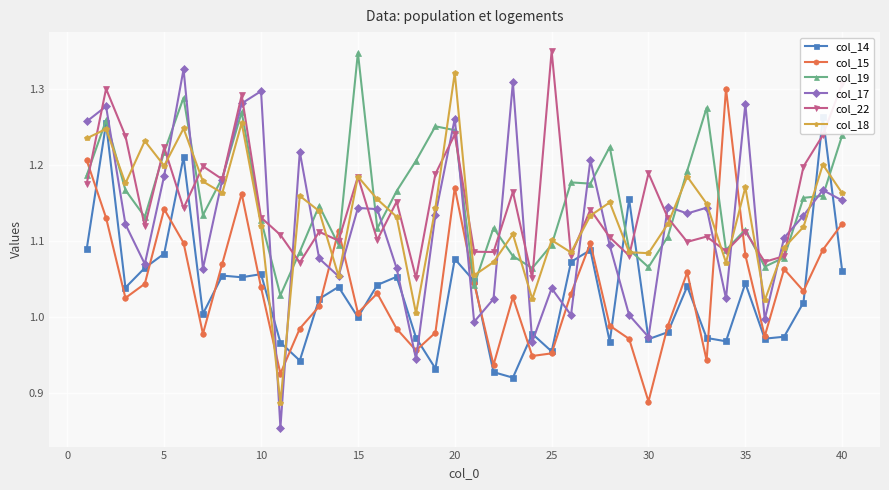

What are all the series names shown in the legend?

col_14, col_15, col_19, col_17, col_22, col_18